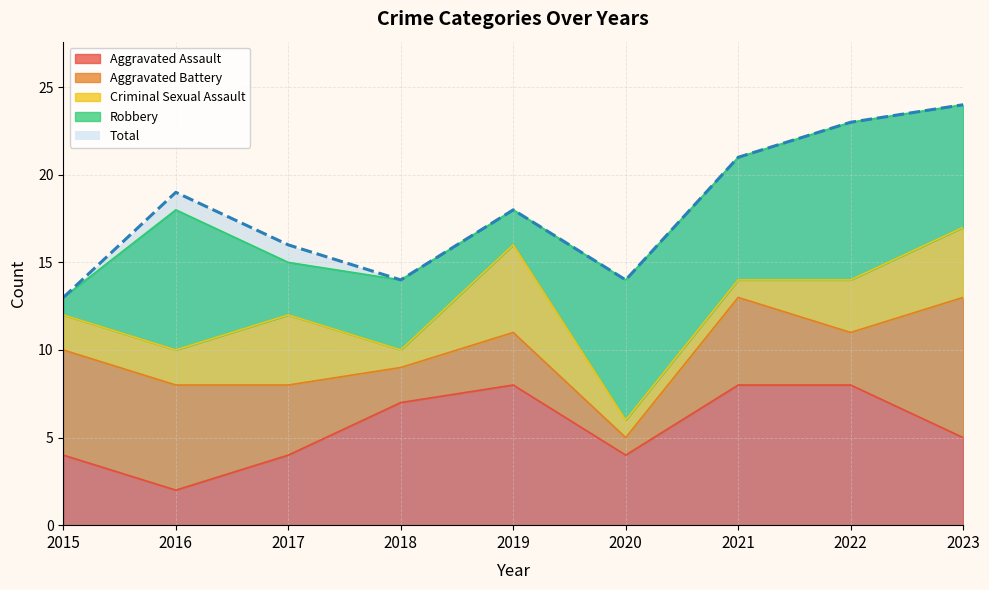

Rank the categories by Criminal Sexual Assault value from highest to lowest.

2019, 2017, 2023, 2022, 2015, 2016, 2018, 2020, 2021